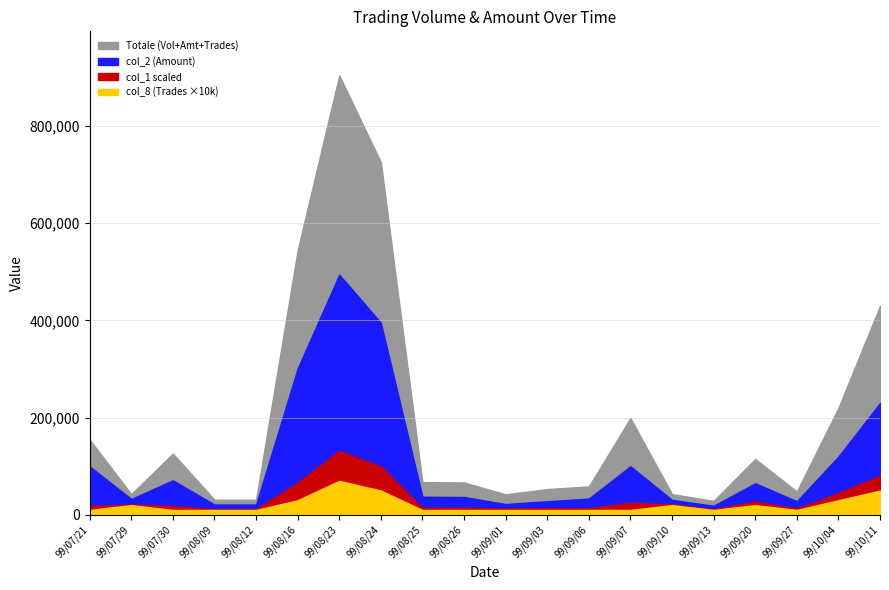

What is the spread (max minus min) of values at 99/08/12?

11099